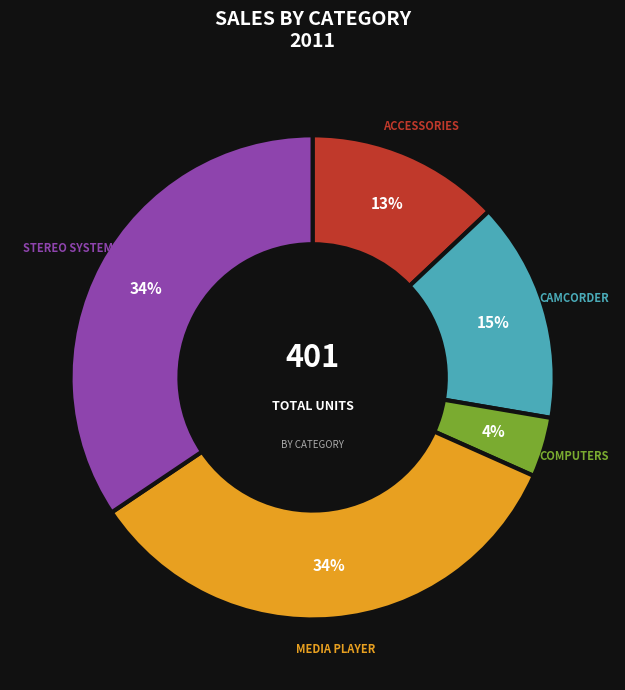

How many segments does this pie chart have?

5